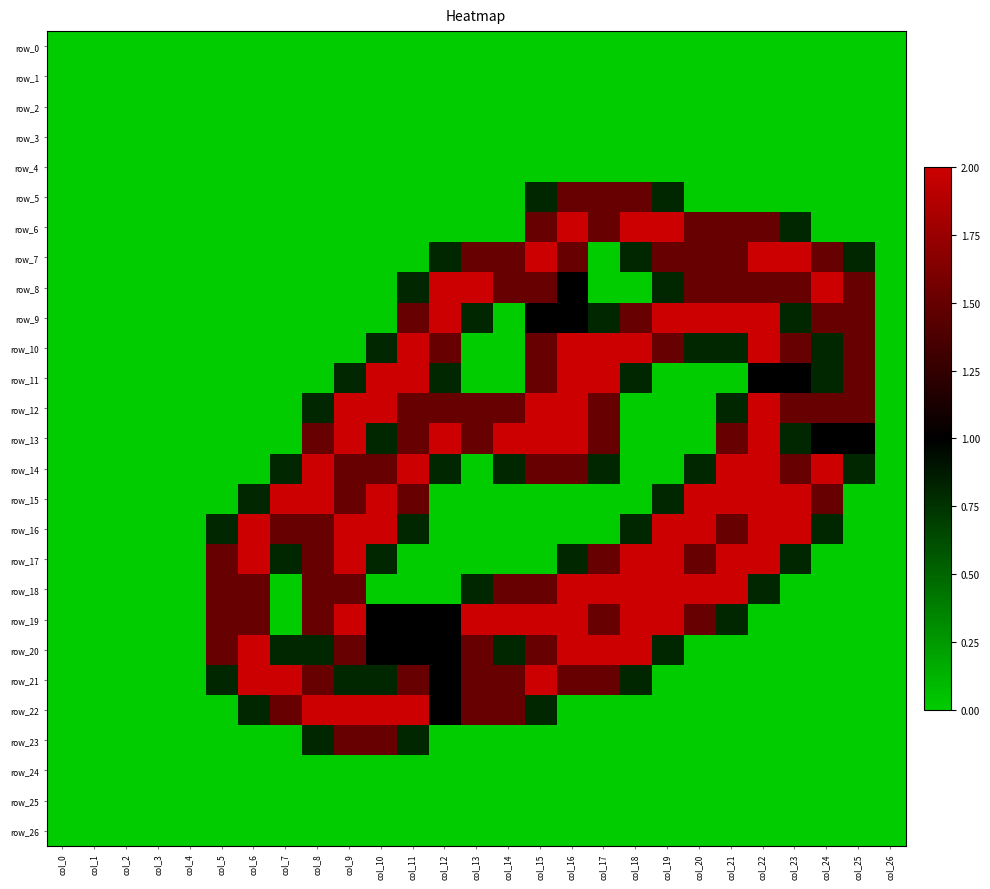

Count the number of data series in this chart.

27